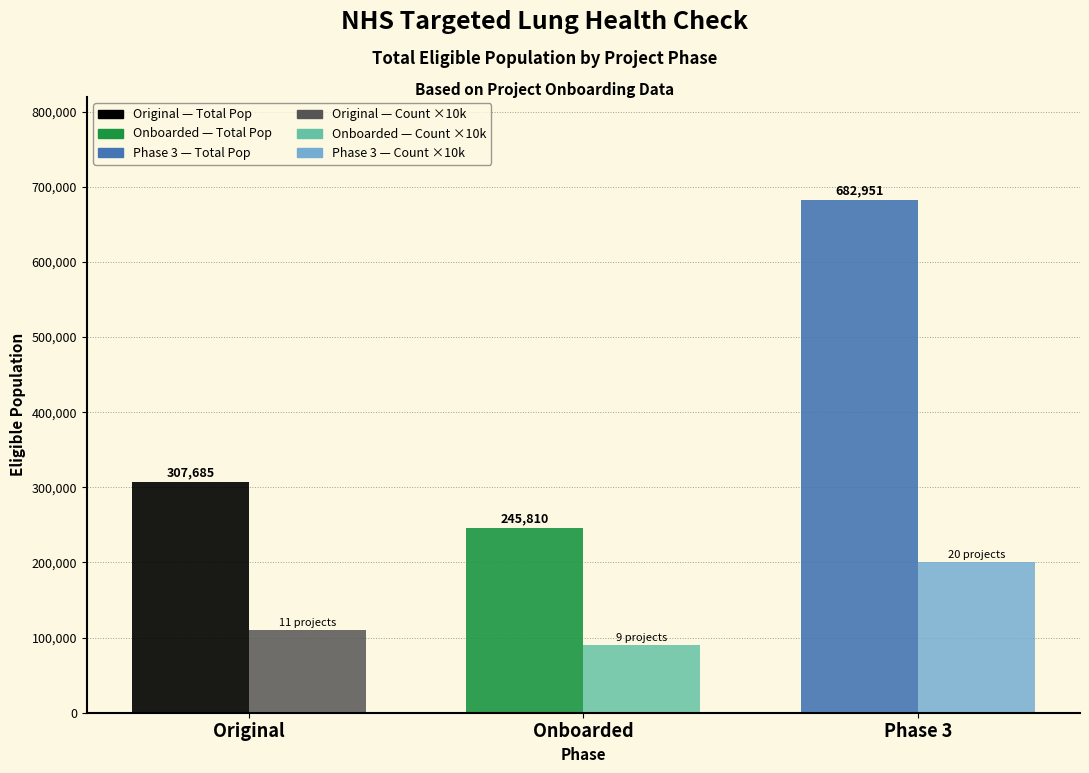

What is the spread (max minus min) of values at Phase 3?

482951